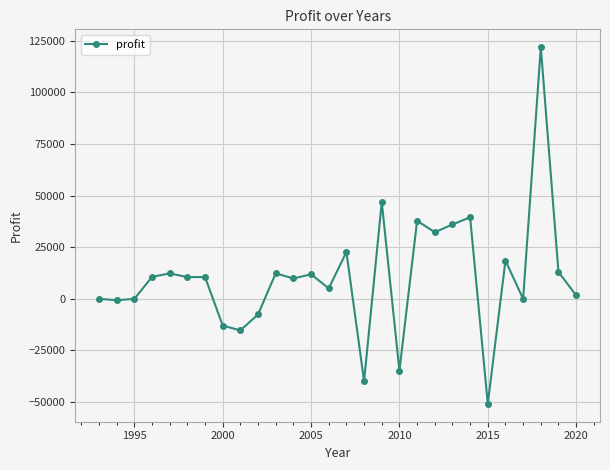

What is the difference between the maximum and minimum values?

172787.0